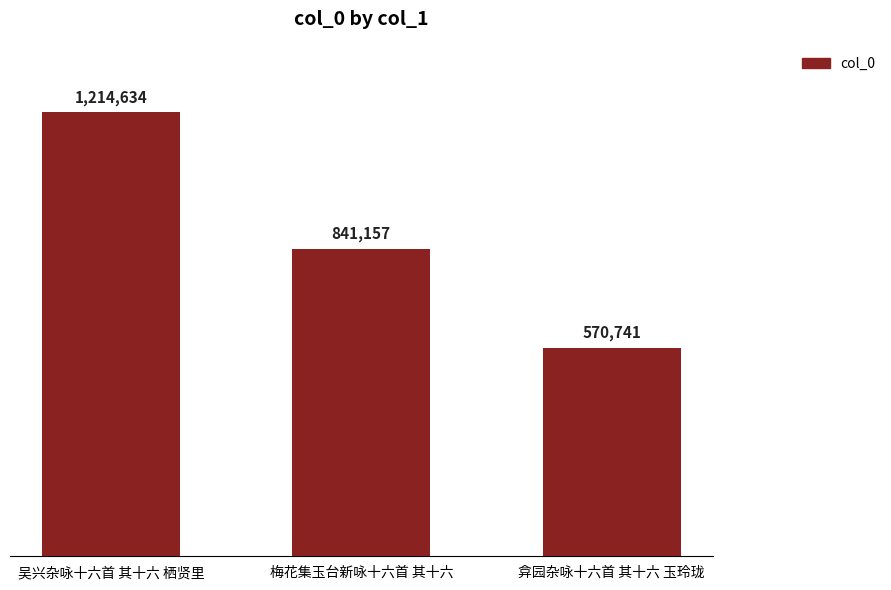

What is the label of the 2nd bar from the left?

梅花集玉台新咏十六首 其十六